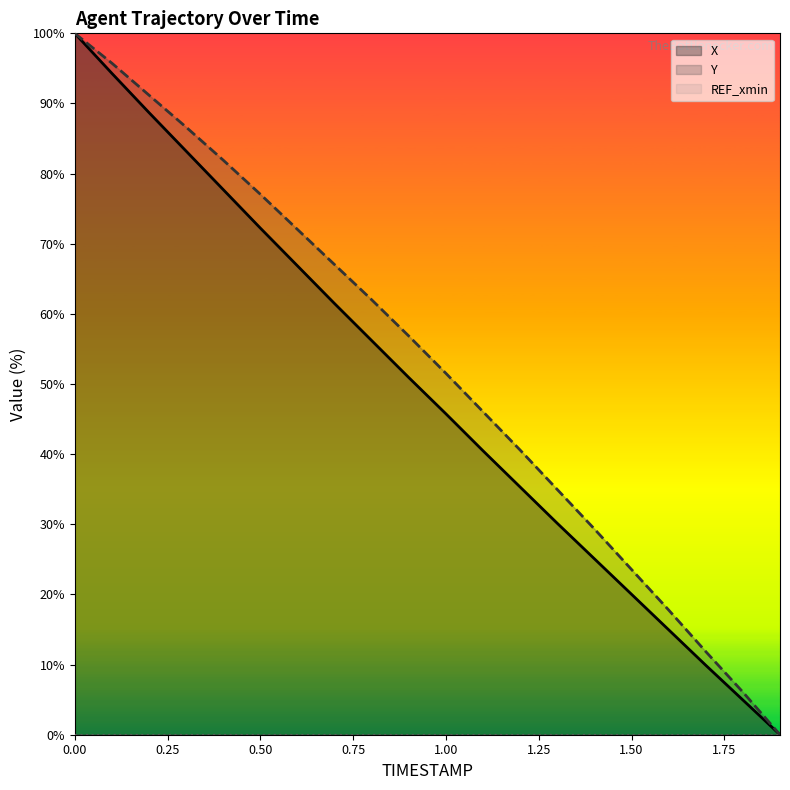

Does the chart have visible grid lines?

No